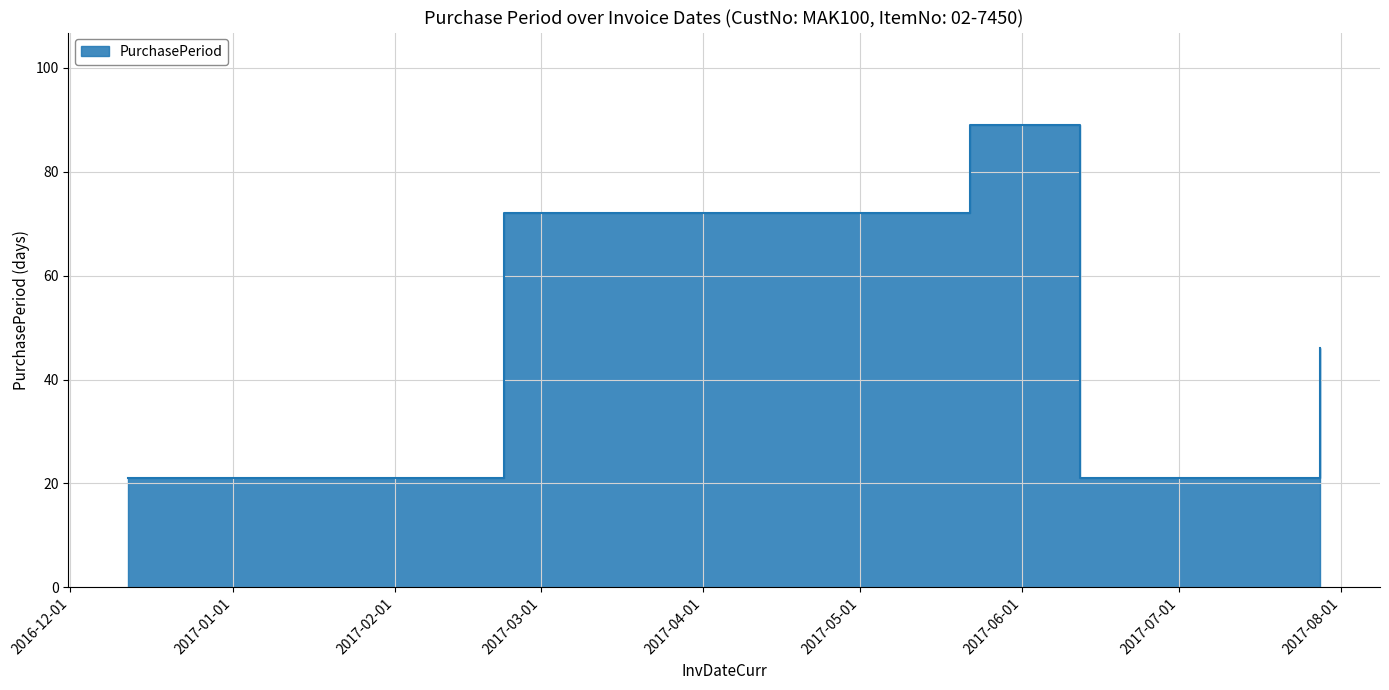

How many lines are shown in the chart?

1